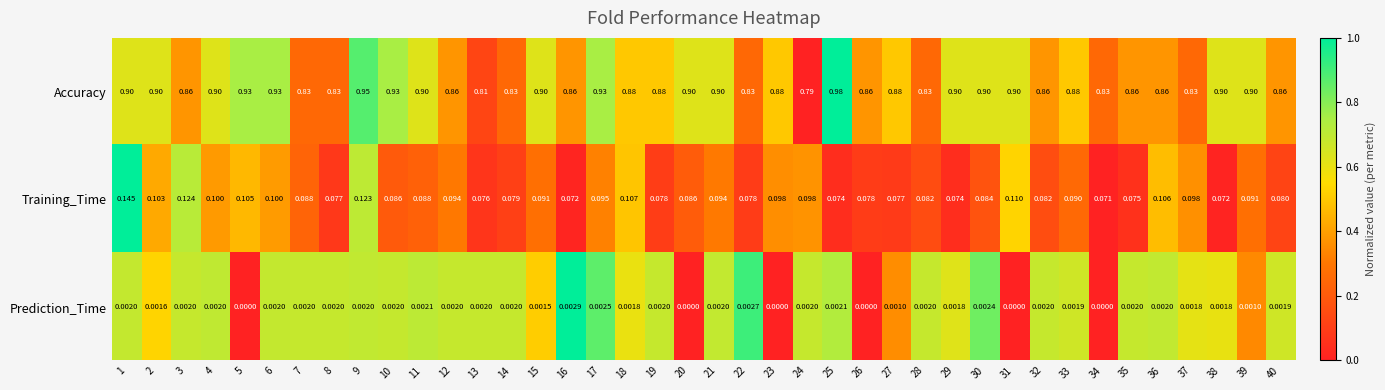

List the series in order of their peak value, lowest first.

Prediction_Time, Training_Time, Accuracy